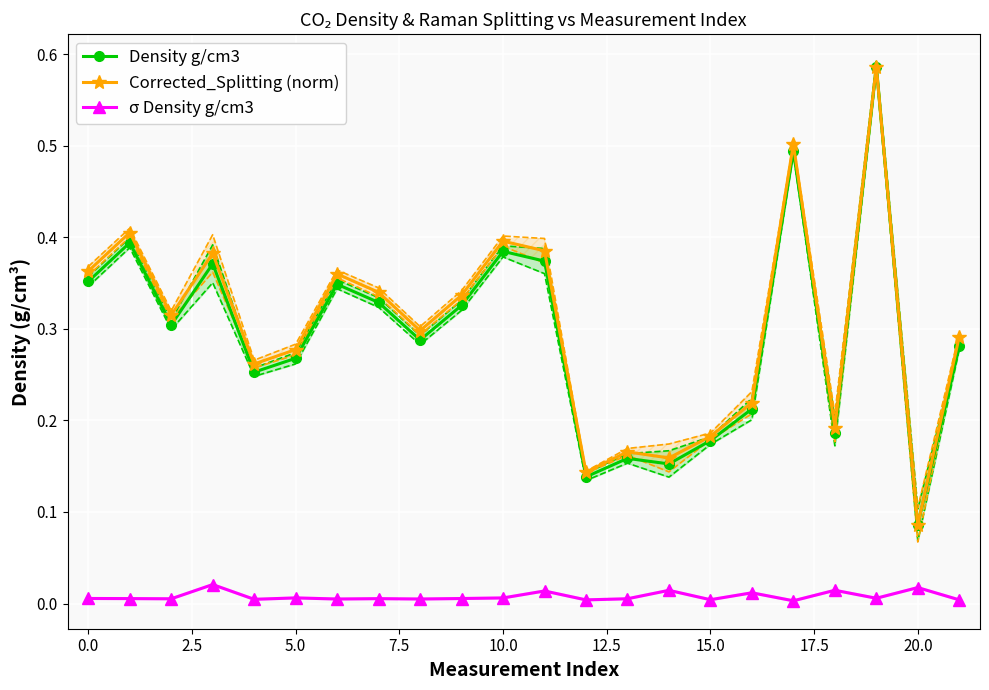

True or false: Density g/cm3 and σ Density g/cm3 intersect in this chart.

False